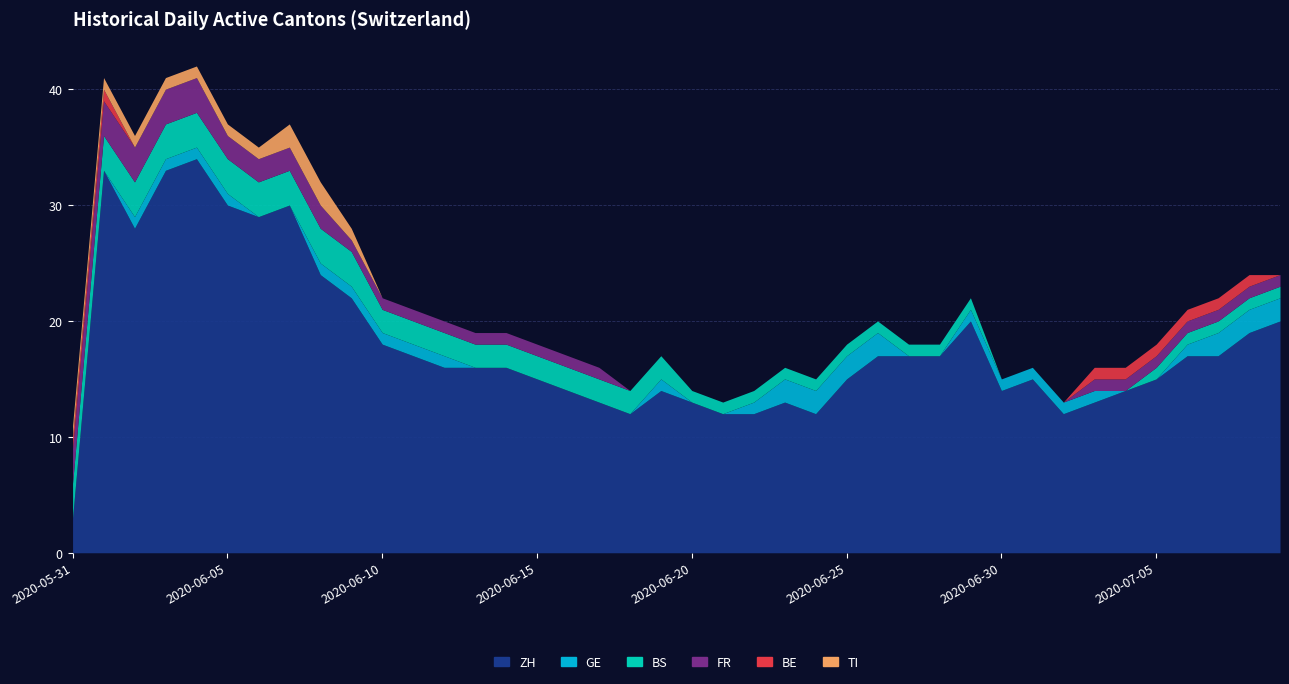

Which label corresponds to the largest value in the chart?

2020-06-04